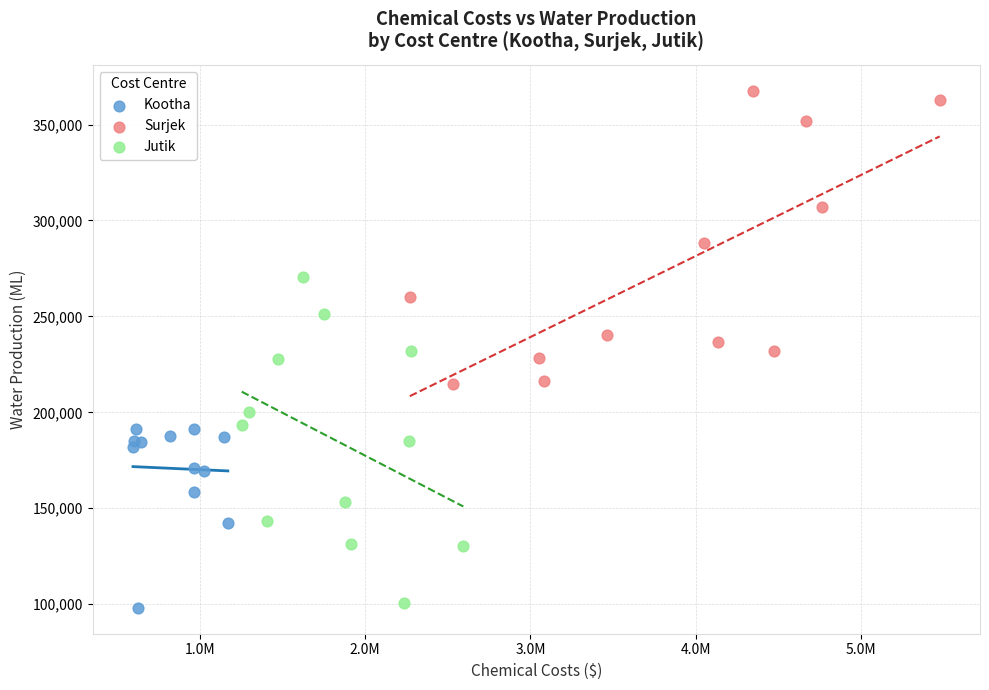

Which series contains the highest Y value?

Surjek